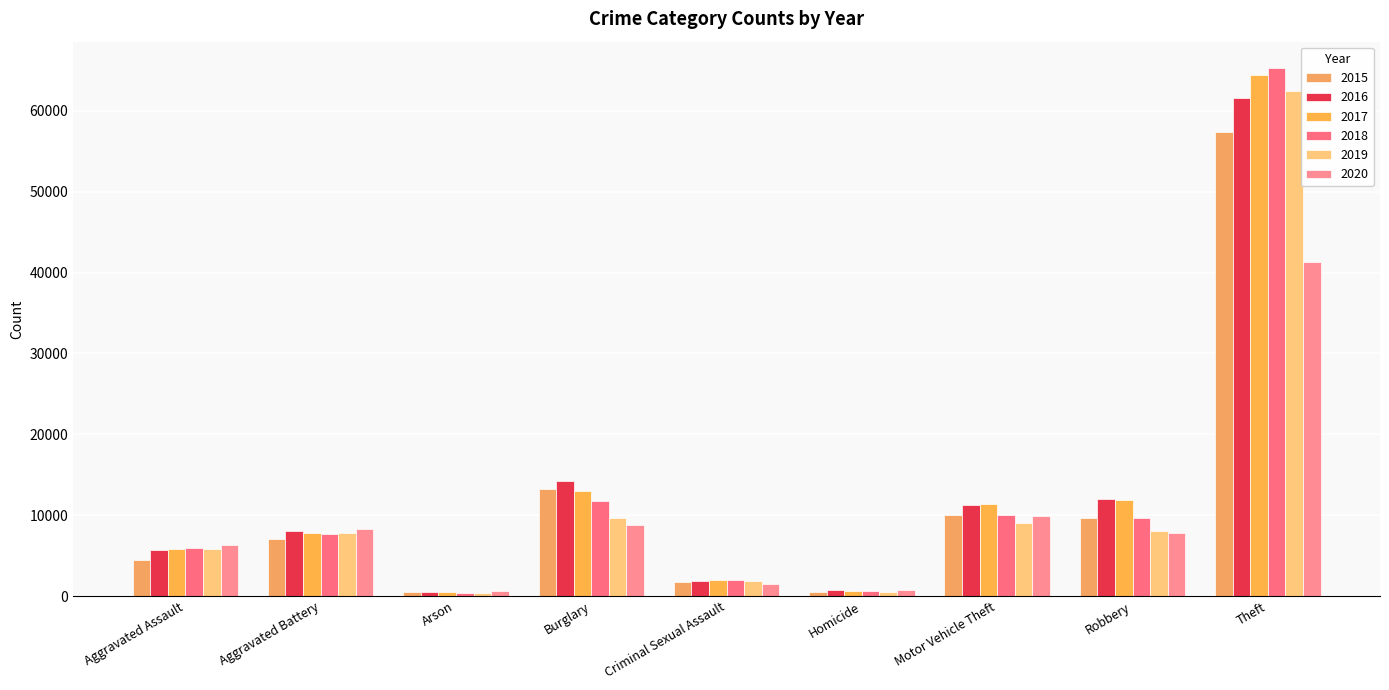

Where is 2017 nearest to the value 32415?

Burglary